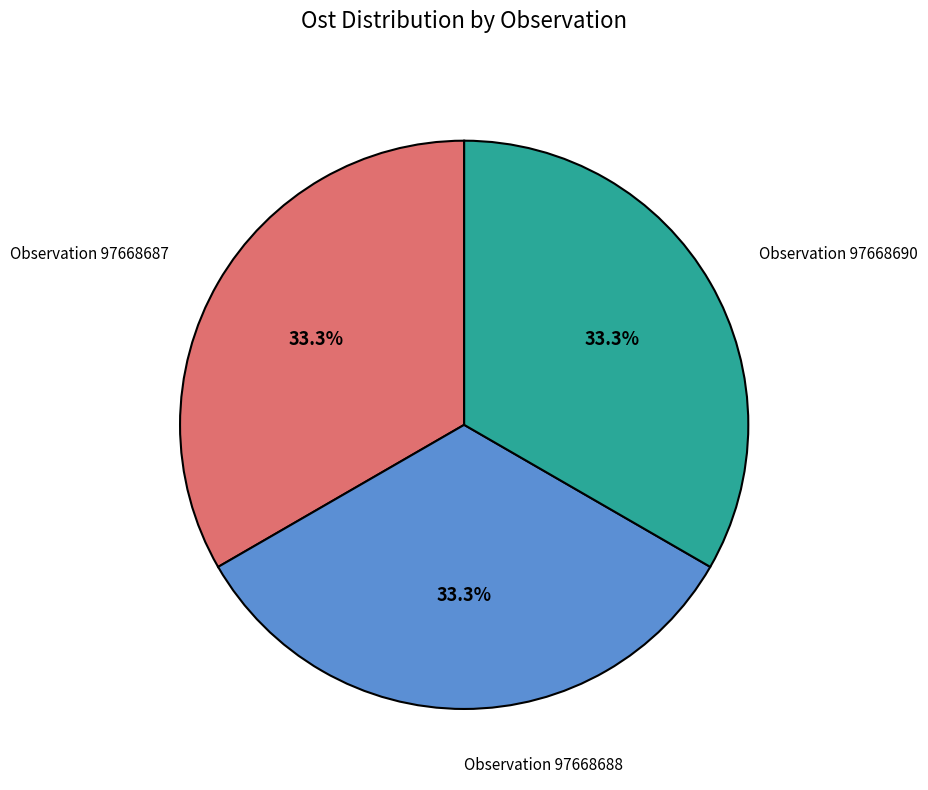

Is there a majority slice in this chart?

No